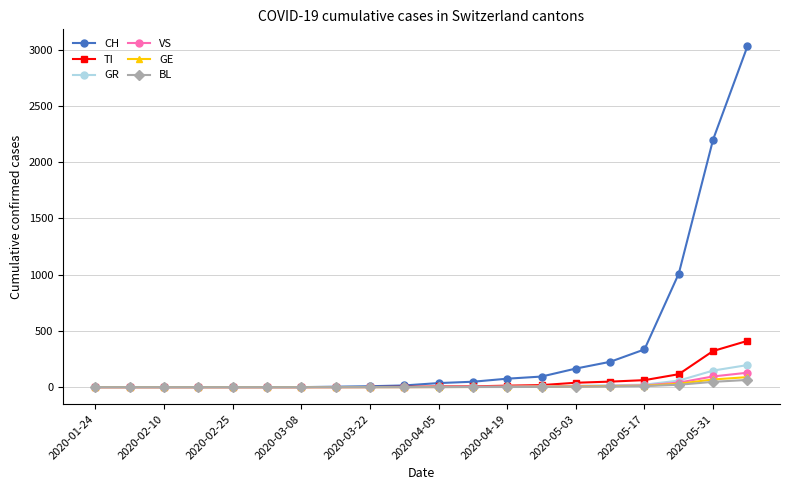

What is the highest value of the VS series?

128